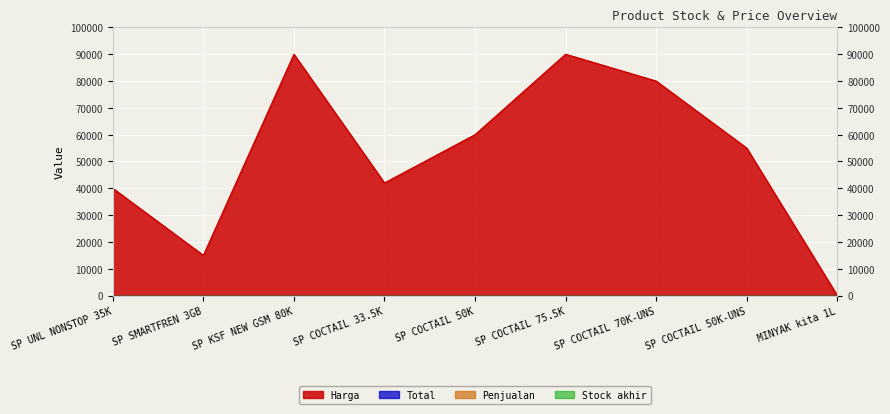

What is the label of the 2nd point from the left?

SP SMARTFREN 3GB